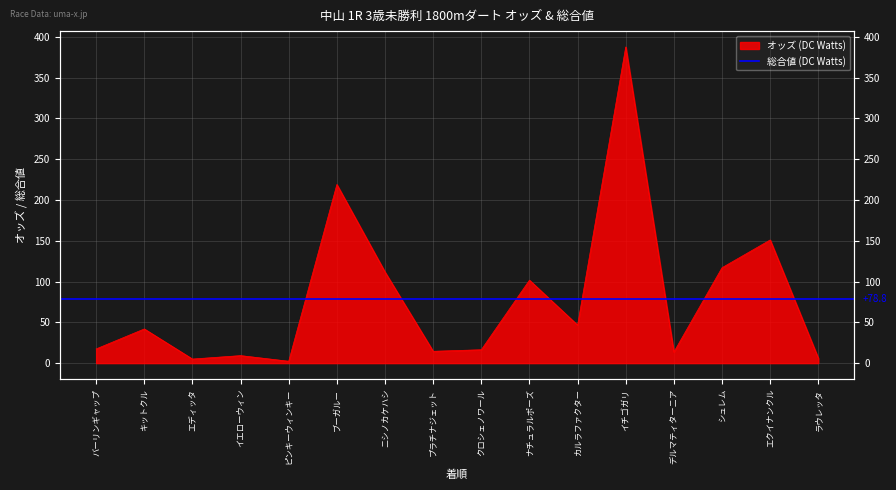

What is the difference between the maximum and minimum values?

385.4